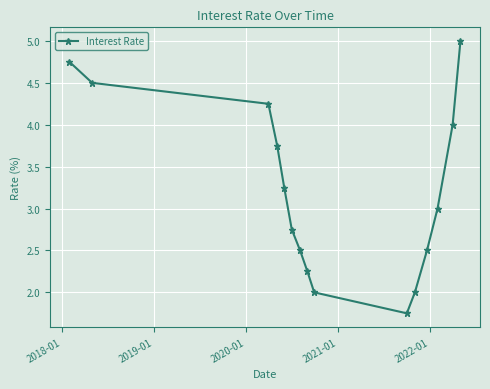

How many points are lower than both their immediate neighbors (excluding endpoints)?

1